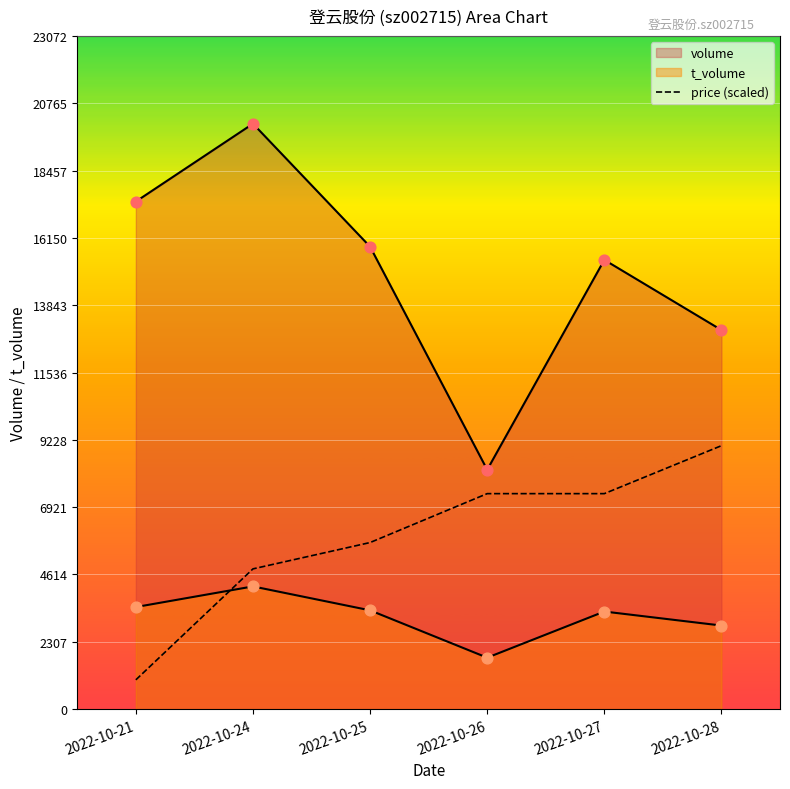

How many lines are shown in the chart?

3